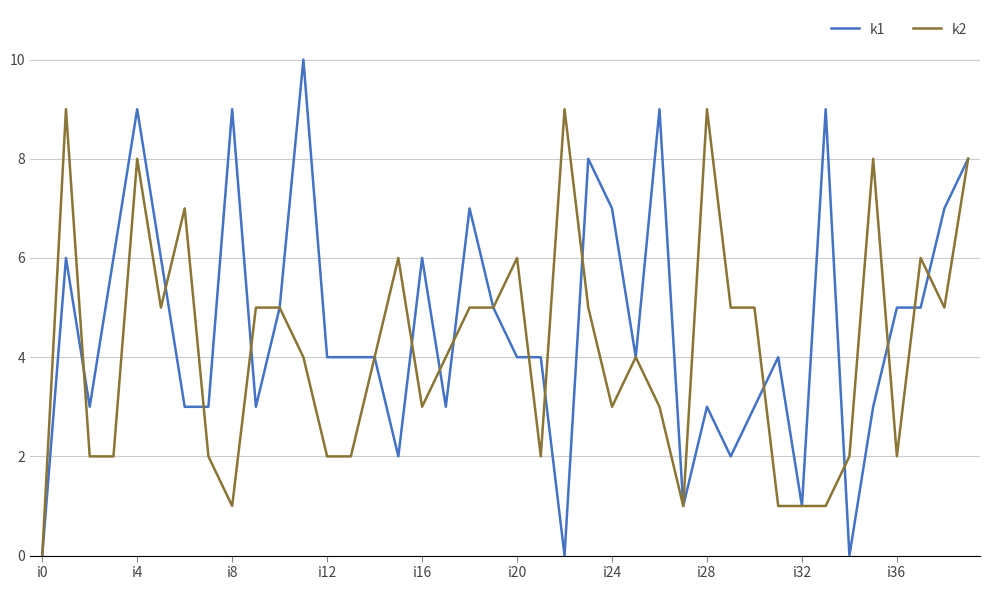

List the series in order of their peak value, highest first.

k1, k2